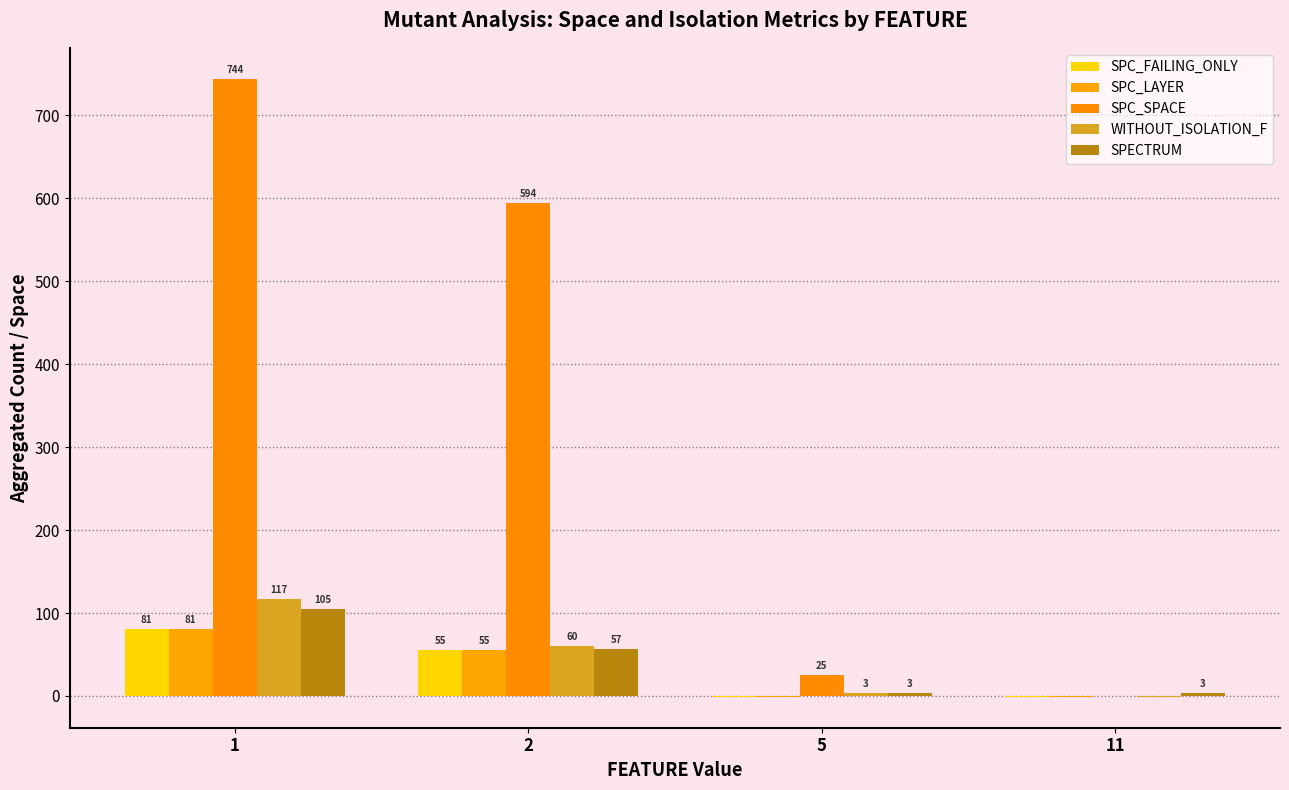

The value of SPC_FAILING_ONLY at 1 is 81. True or false?

True